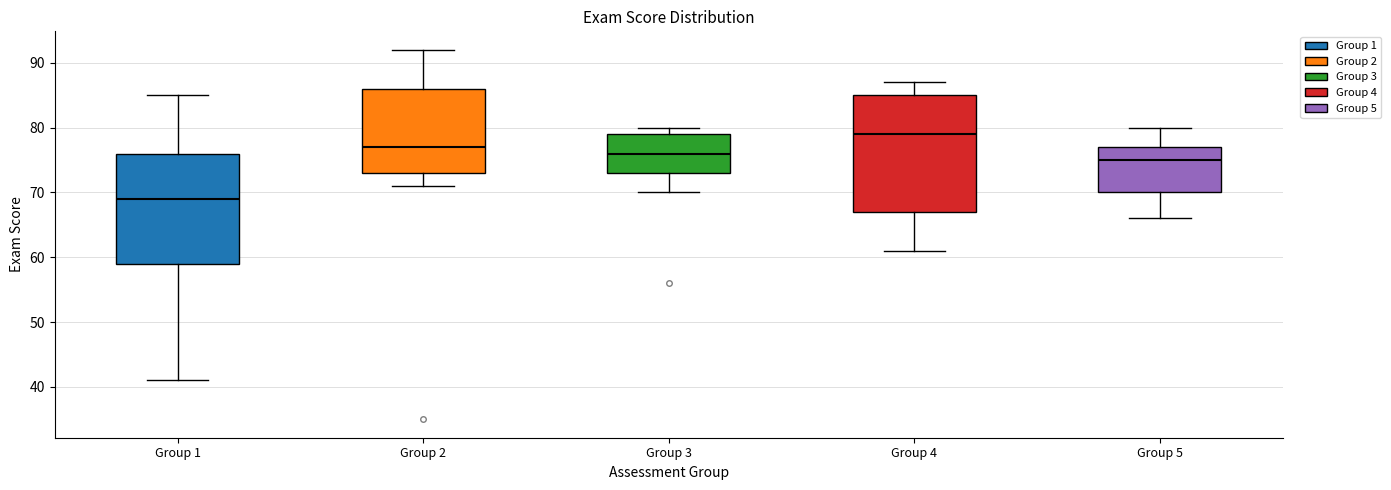

Which box is the tallest, from its lower edge to its upper edge?

Group 4